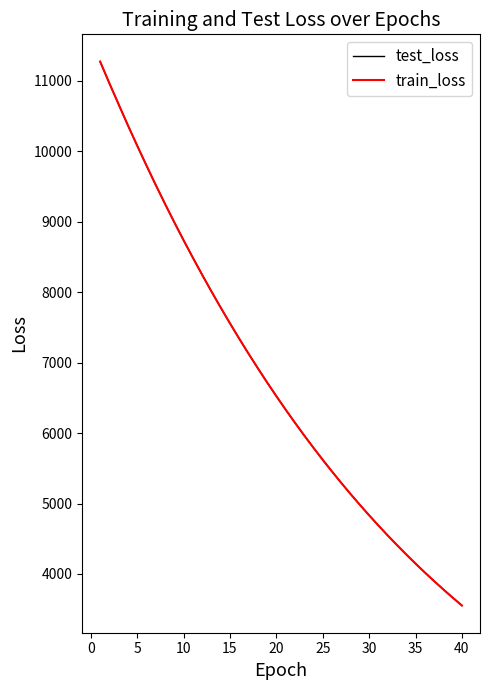

Which series has the largest range (max minus min)?

train_loss